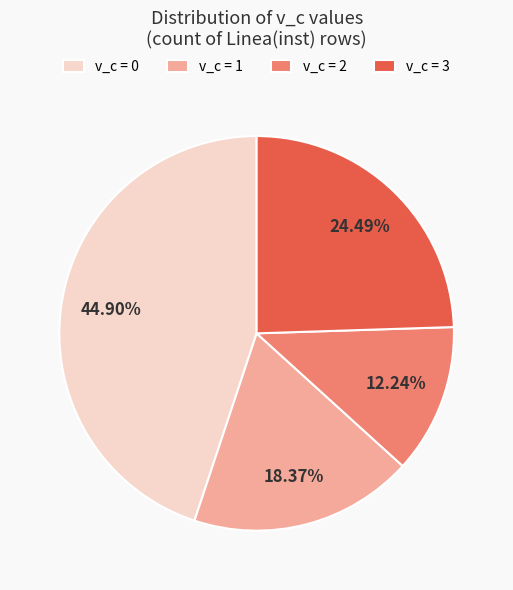

How many slices are in this pie chart?

4